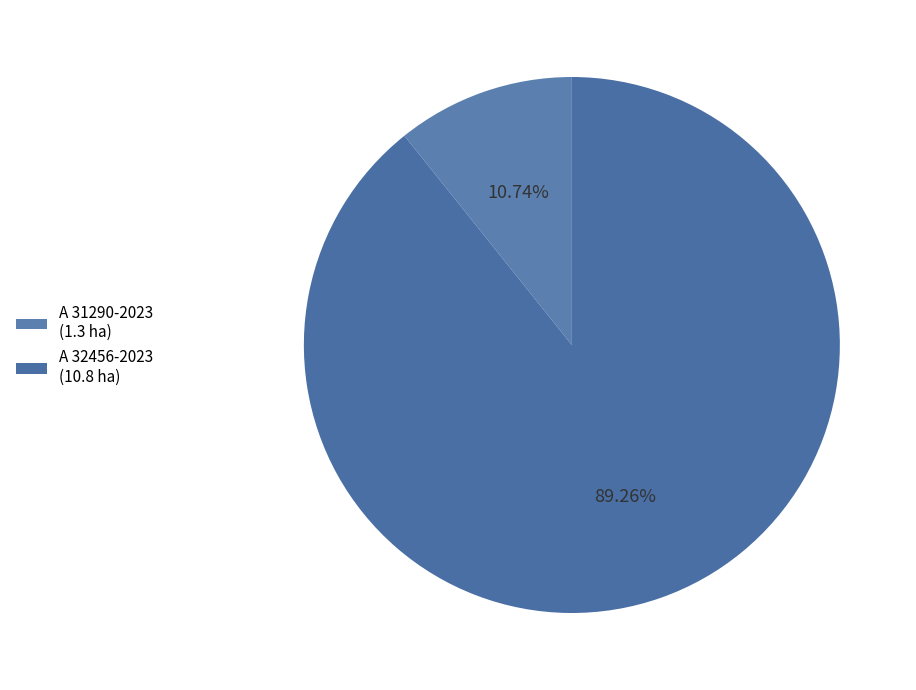

Is there a majority slice in this chart?

Yes